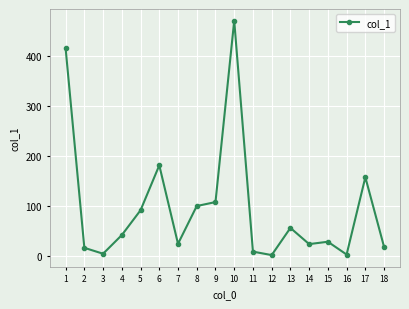

What is the maximum value shown in the chart?

469.9